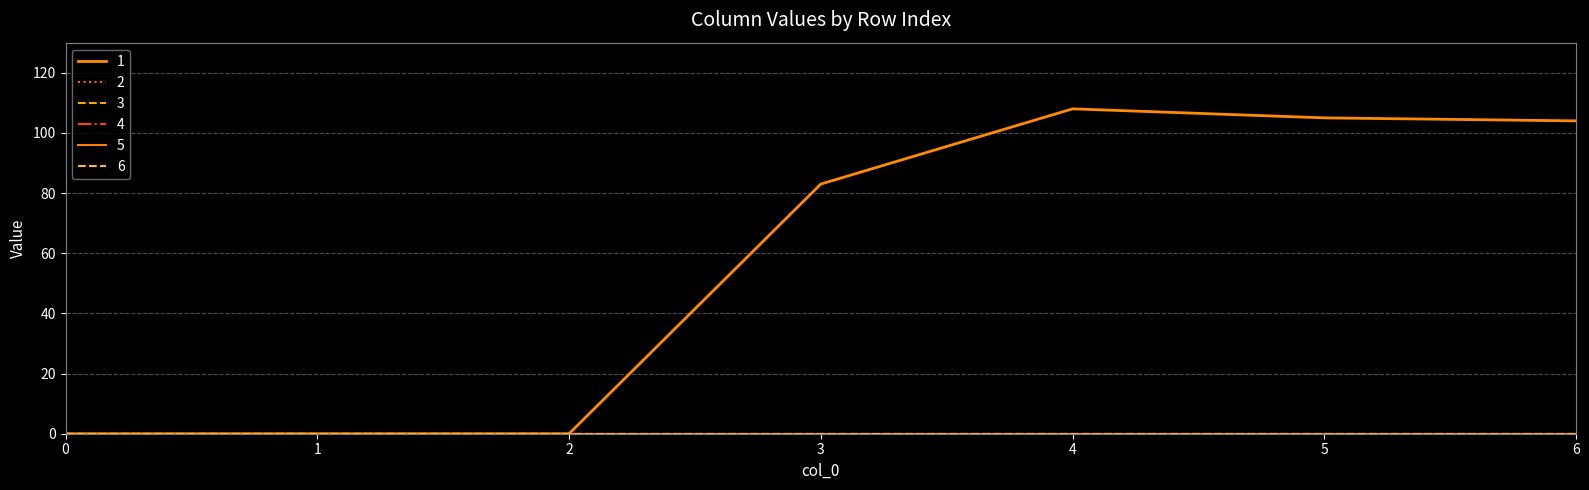

True or false: 4 and 6 intersect in this chart.

False